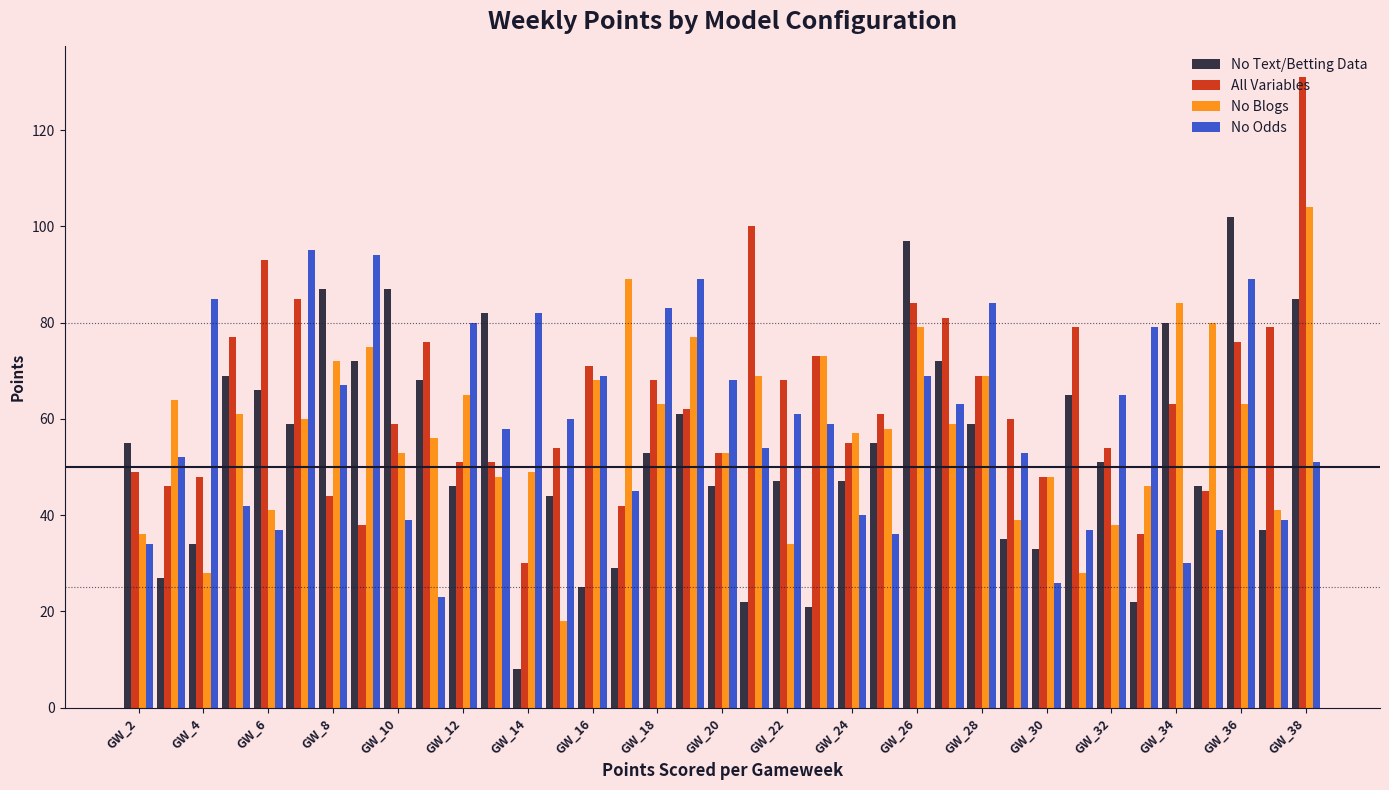

What is the maximum value shown in the chart?

131